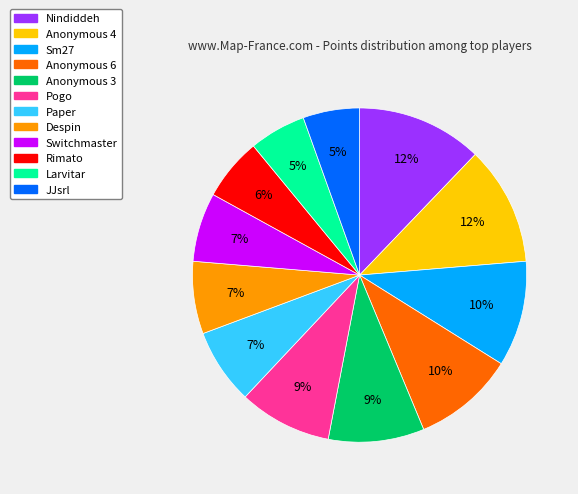

To the nearest percent, what is the difference between the largest and smallest slice percentages?

7%